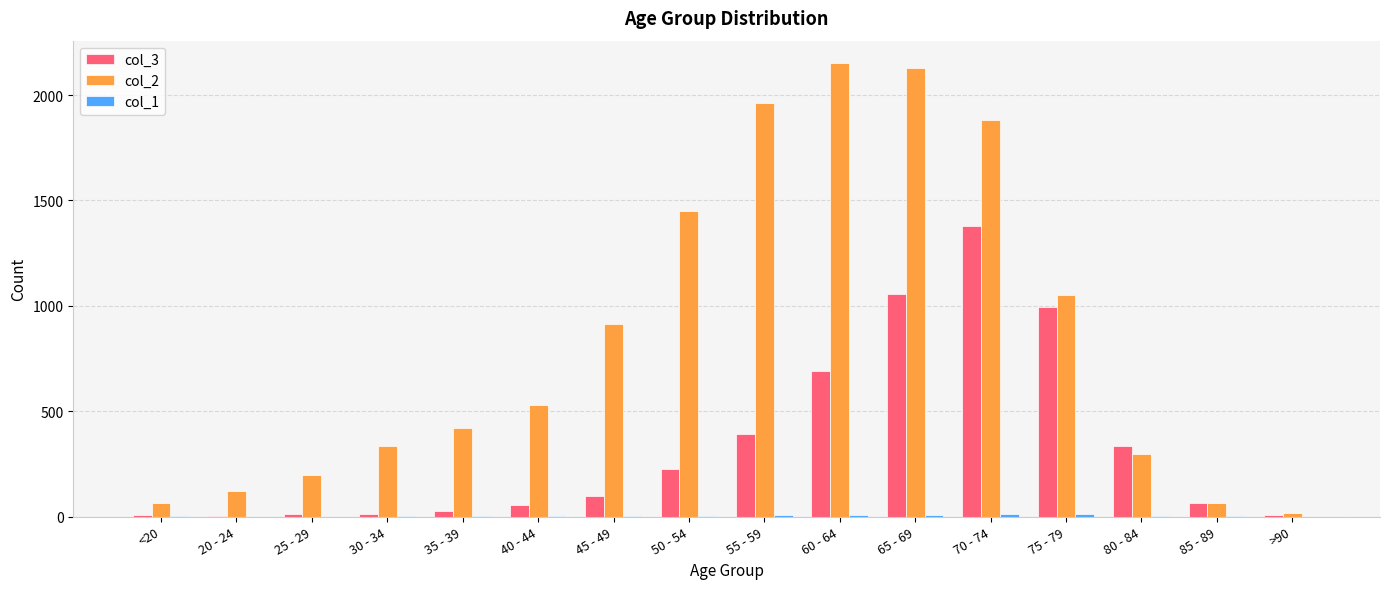

The value of col_2 at 25 - 29 is 196. True or false?

True